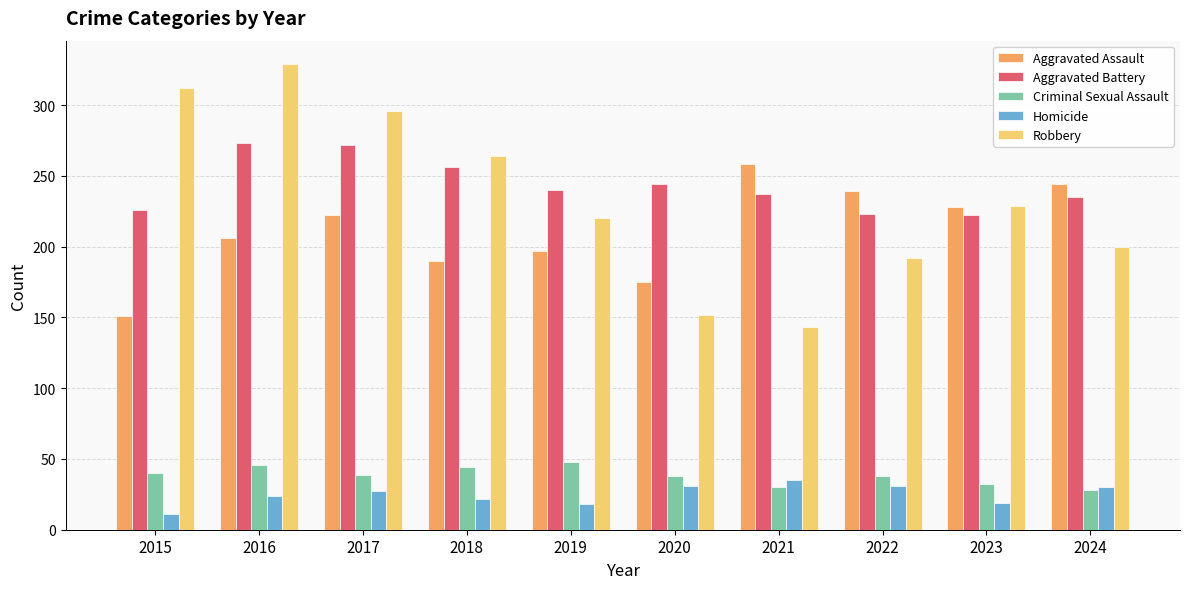

How many bars are there in each group?

5